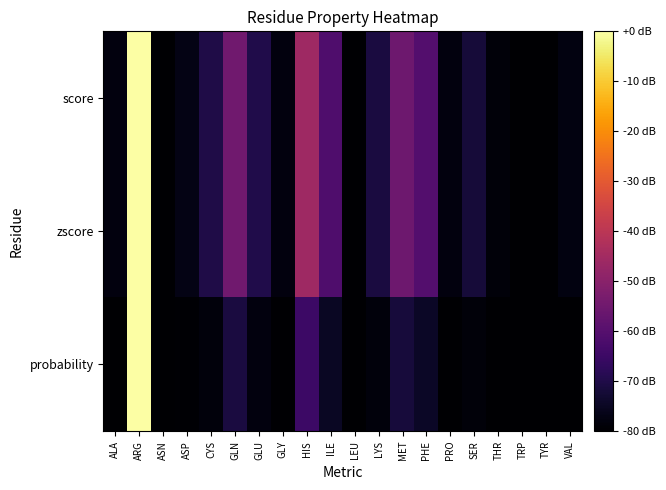

Reading right to left, extract all data points from this chart.

score: VAL=-77.7	TYR=-80.0	TRP=-80.0	THR=-78.4	SER=-72.0	PRO=-78.1	PHE=-60.5	MET=-55.5	LYS=-71.0	LEU=-80.0	ILE=-61.3	HIS=-45.9	GLY=-78.1	GLU=-69.9	GLN=-54.7	CYS=-70.2	ASP=-76.9	ASN=-80.0	ARG=0.0	ALA=-78.1
zscore: VAL=-77.7	TYR=-80.0	TRP=-80.0	THR=-78.5	SER=-72.0	PRO=-78.1	PHE=-60.5	MET=-55.5	LYS=-71.0	LEU=-80.0	ILE=-61.3	HIS=-45.9	GLY=-78.0	GLU=-69.9	GLN=-54.7	CYS=-70.2	ASP=-76.9	ASN=-80.0	ARG=0.0	ALA=-78.1
probability: VAL=-79.7	TYR=-80.0	TRP=-80.0	THR=-79.8	SER=-78.6	PRO=-79.7	PHE=-74.4	MET=-71.6	LYS=-78.4	LEU=-80.0	ILE=-74.8	HIS=-64.8	GLY=-79.7	GLU=-78.1	GLN=-71.2	CYS=-78.2	ASP=-79.6	ASN=-80.0	ARG=0.0	ALA=-79.7